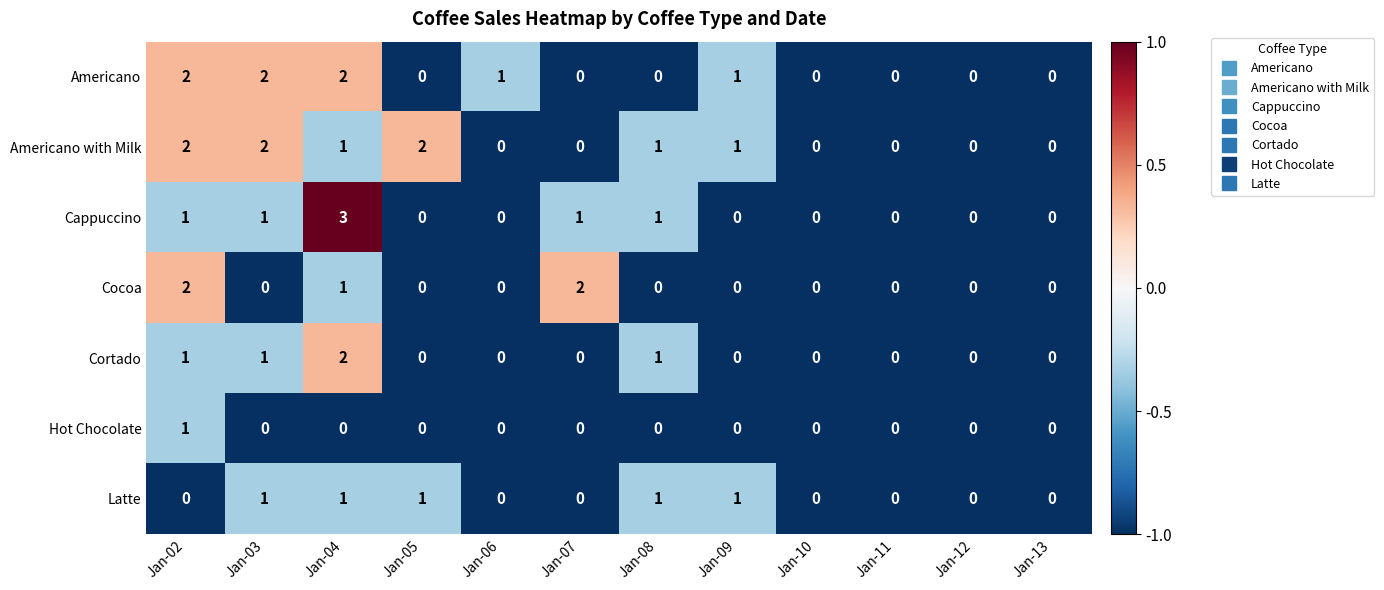

What is the maximum value shown in the chart?

3